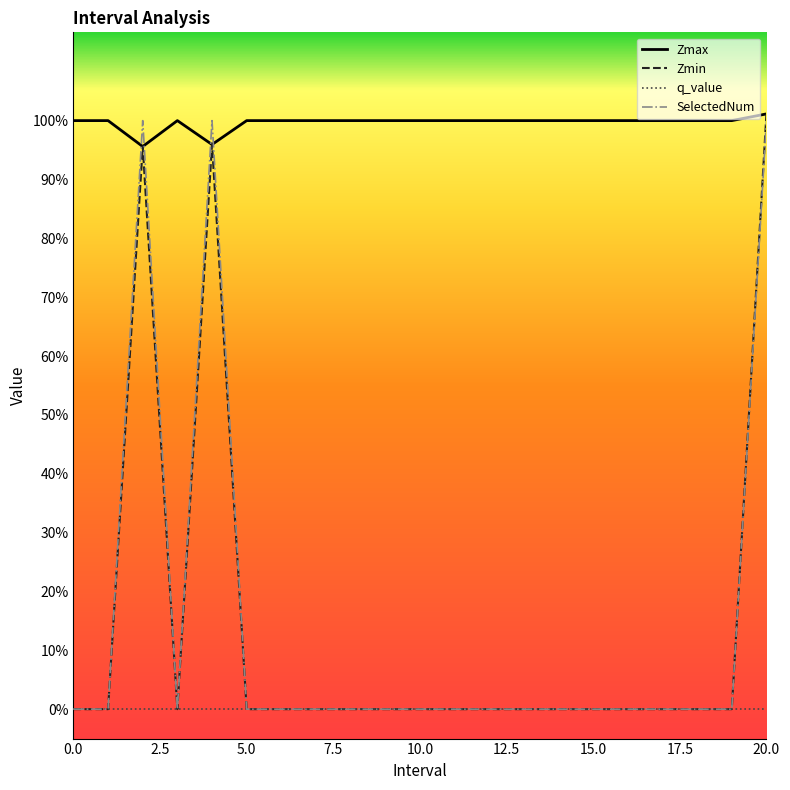

At which category does SelectedNum reach its first local valley?

3